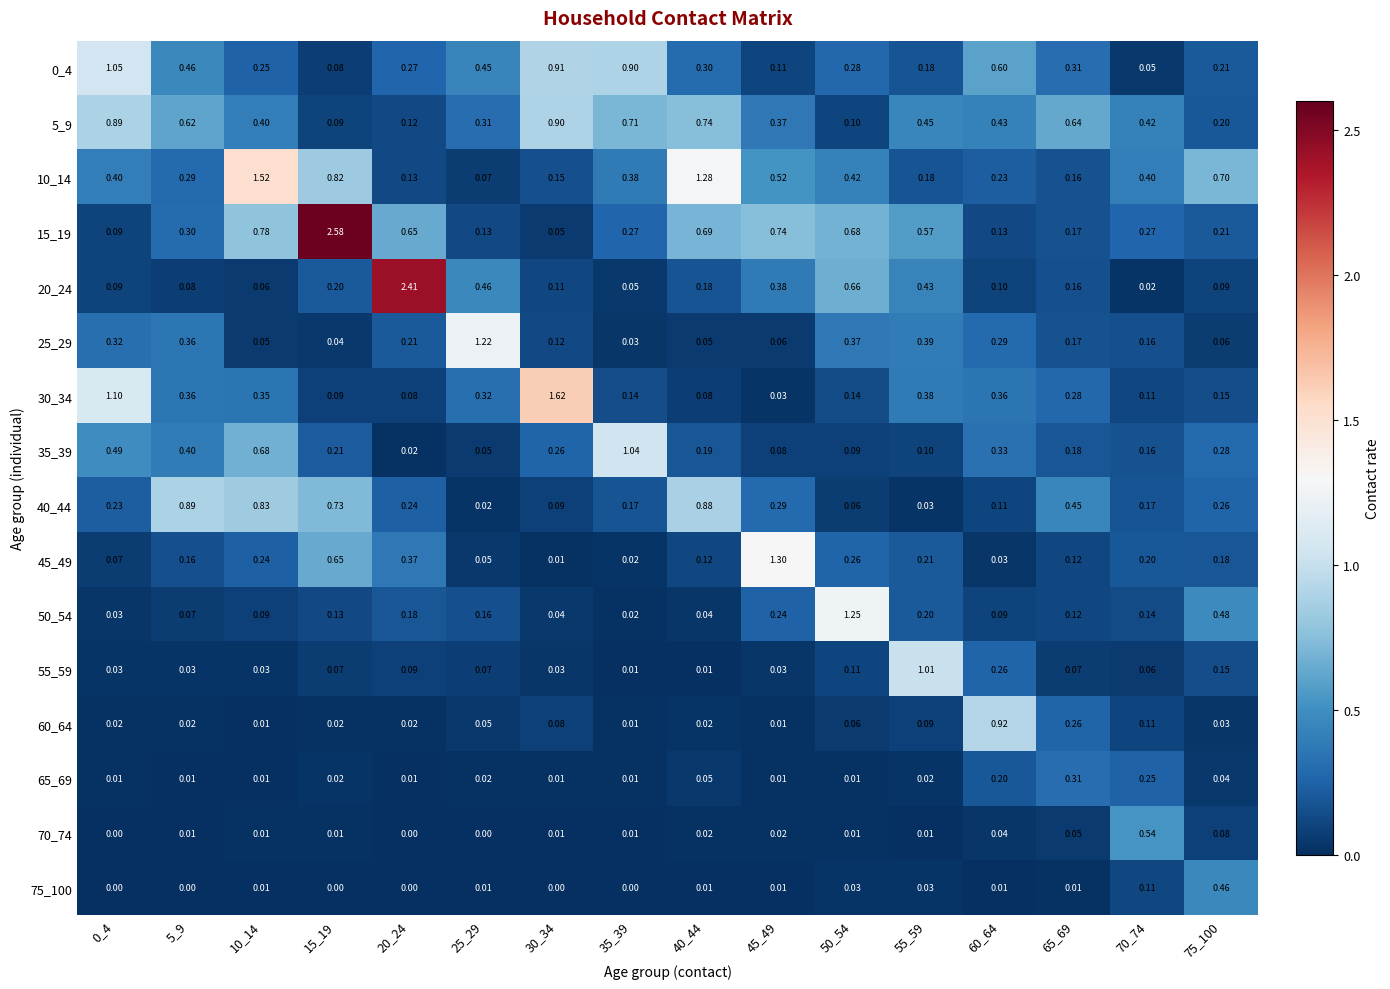

Is the value of 30_34 at 75_100 greater than the value of 20_24 at 5_9?

Yes